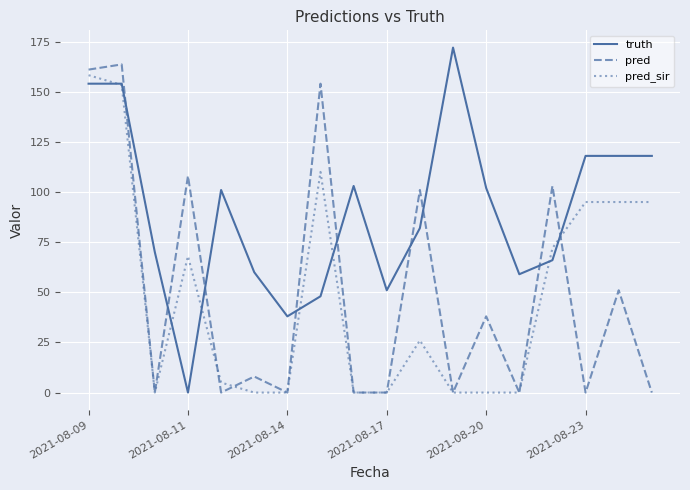

After their last crossing, which series has the higher values: pred_sir or truth?

truth